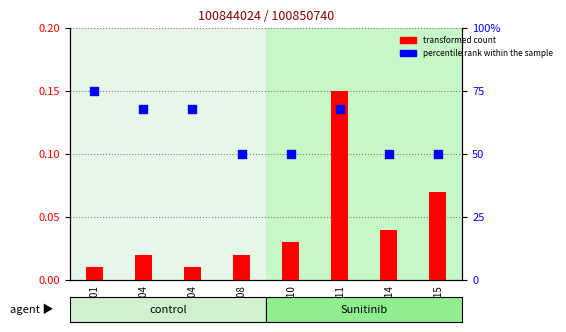

Which series contains the lowest Y value?

transformed count